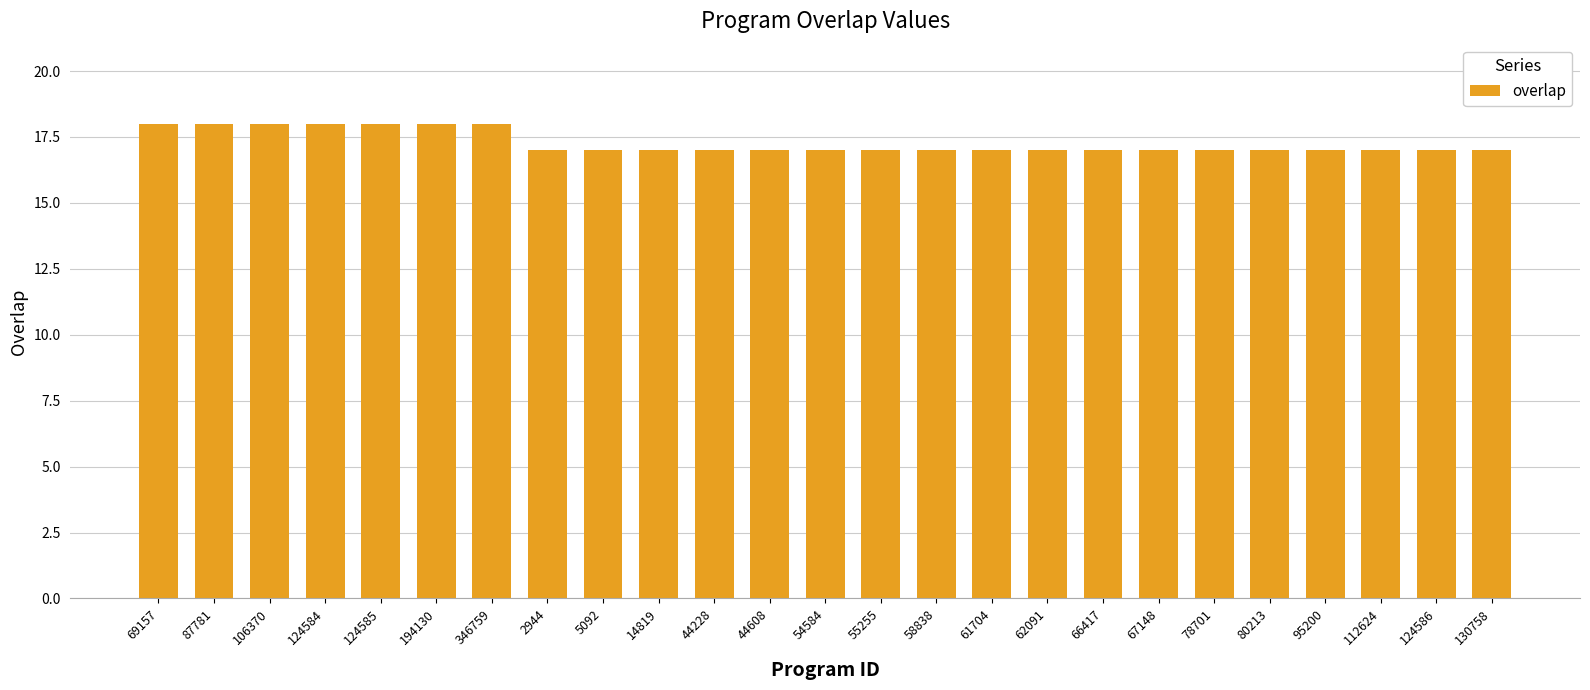

What is the sum of the values at 95200 and 67148?

34